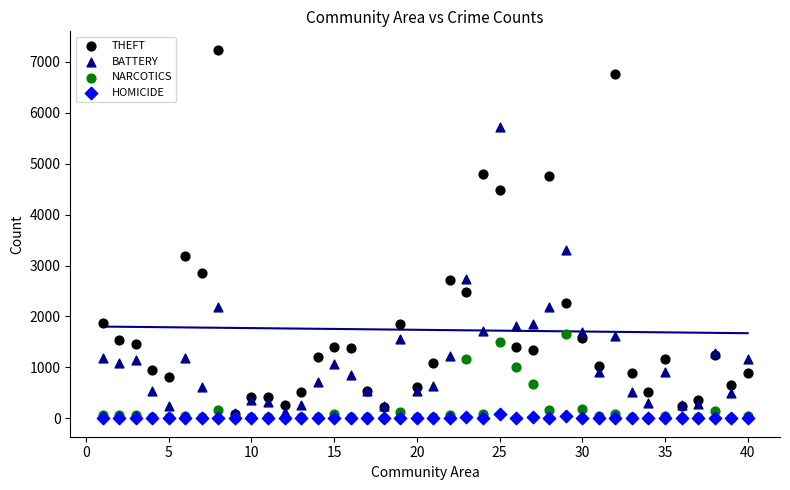

In the THEFT series, what Y value is closest to 3664?

3194